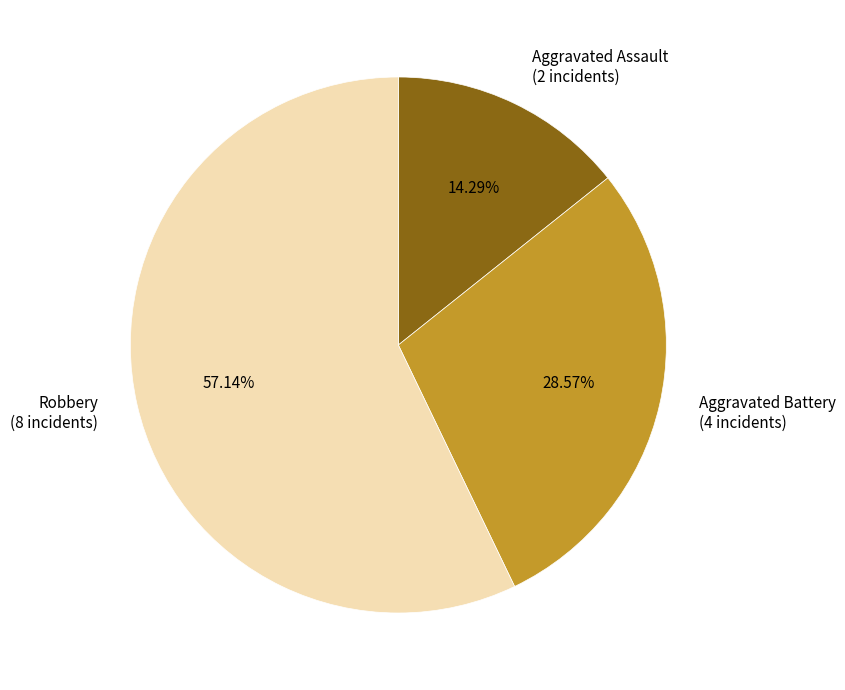

Is there a majority slice in this chart?

Yes